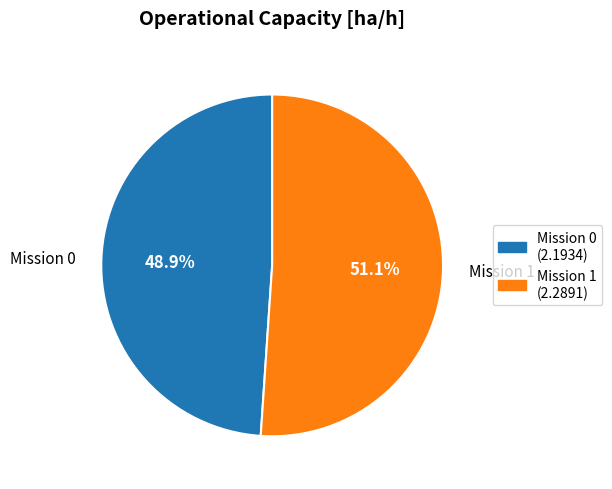

Is there any slice that represents more than half of the pie?

Yes